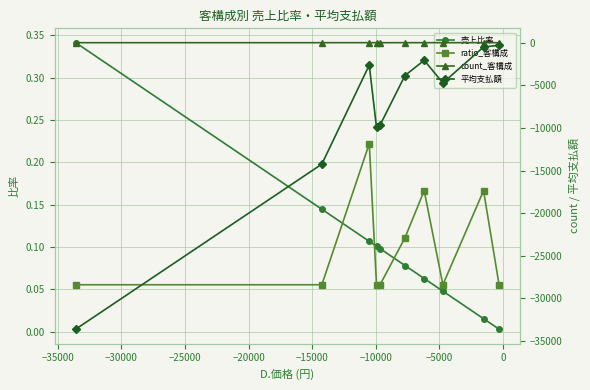

True or false: 売上比率 has more than 2 points higher than both neighbors.

False